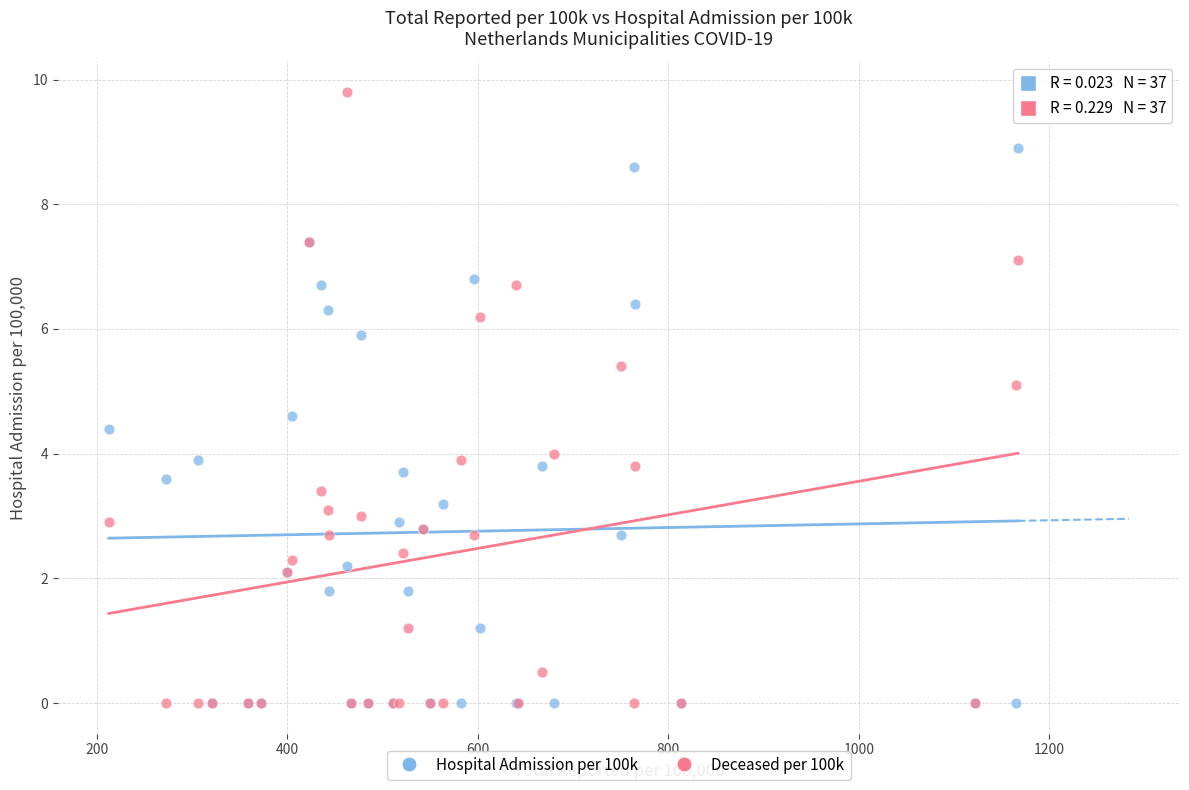

Which series has the largest Y range (max minus min)?

Deceased per 100k